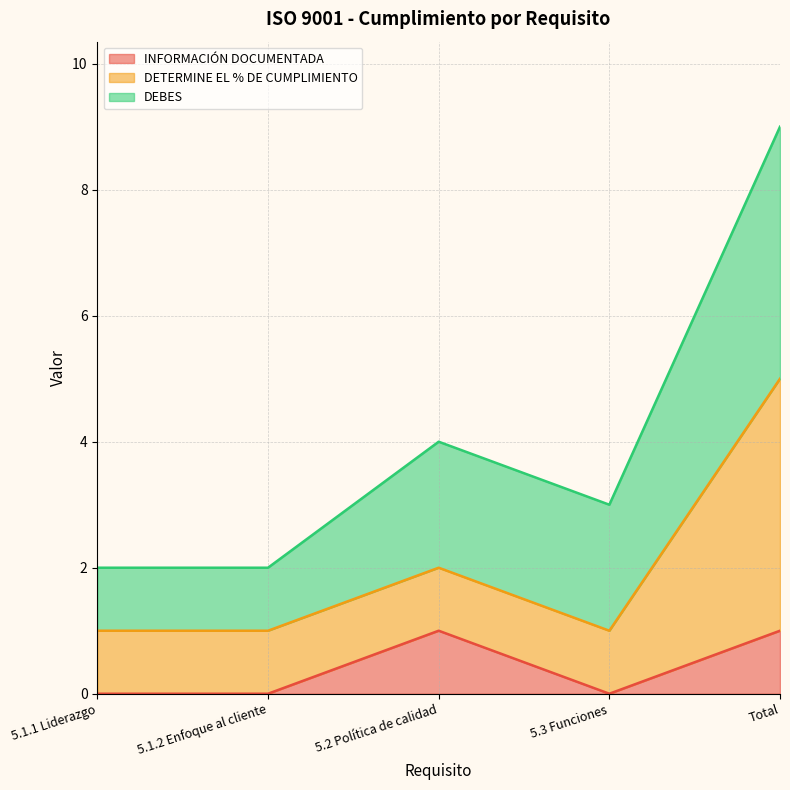

What is the average value of the DEBES series?

4